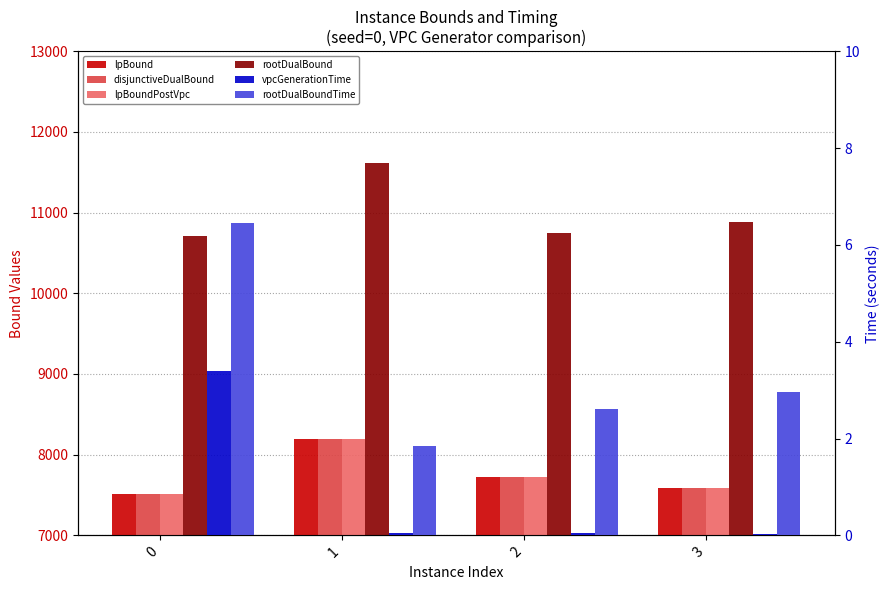

Reading left to right, transcribe all the data shown in this chart.

lpBound: 0=7515.3	1=8198.8	2=7719.5	3=7586.4
disjunctiveDualBound: 0=7515.5	1=8198.9	2=7719.7	3=7586.7
lpBoundPostVpc: 0=7515.5	1=8198.9	2=7719.7	3=7586.7
rootDualBound: 0=10711.0	1=11615.6	2=10745.1	3=10884.1
vpcGenerationTime: 0=3.4	1=0.1	2=0.0	3=0.0
rootDualBoundTime: 0=6.4	1=1.8	2=2.6	3=3.0